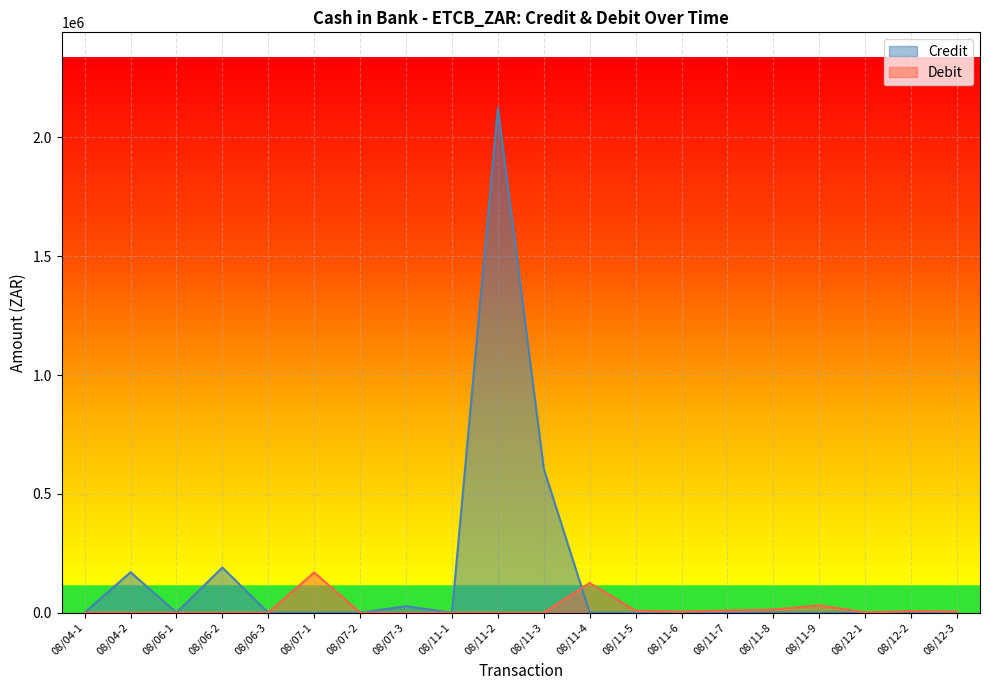

Does the chart display data point markers on the line(s)?

No